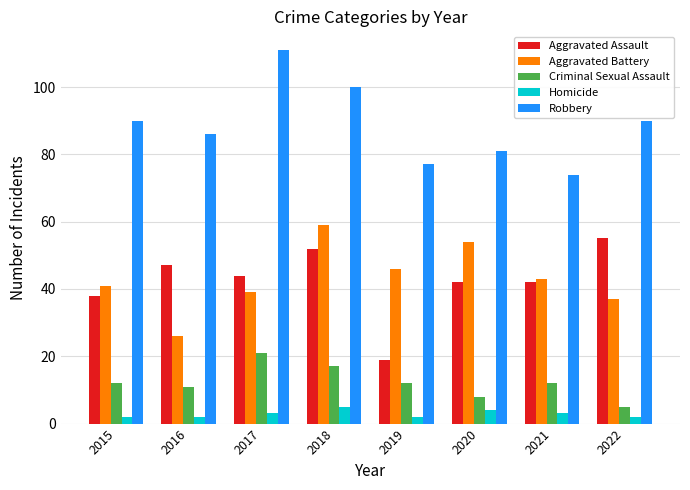

The value of Criminal Sexual Assault at 2019 is 12. True or false?

True